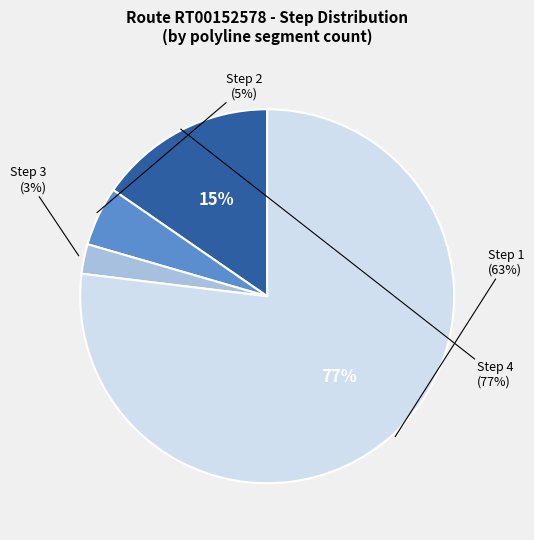

To the nearest percent, what is the combined percentage of Step 2 and Step 1?

21%